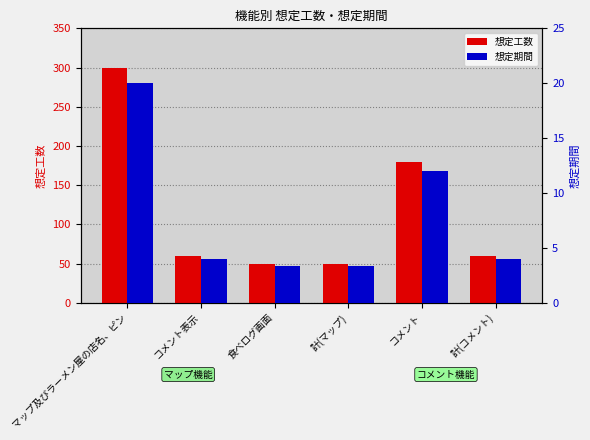

What is the maximum value shown in the chart?

300.0